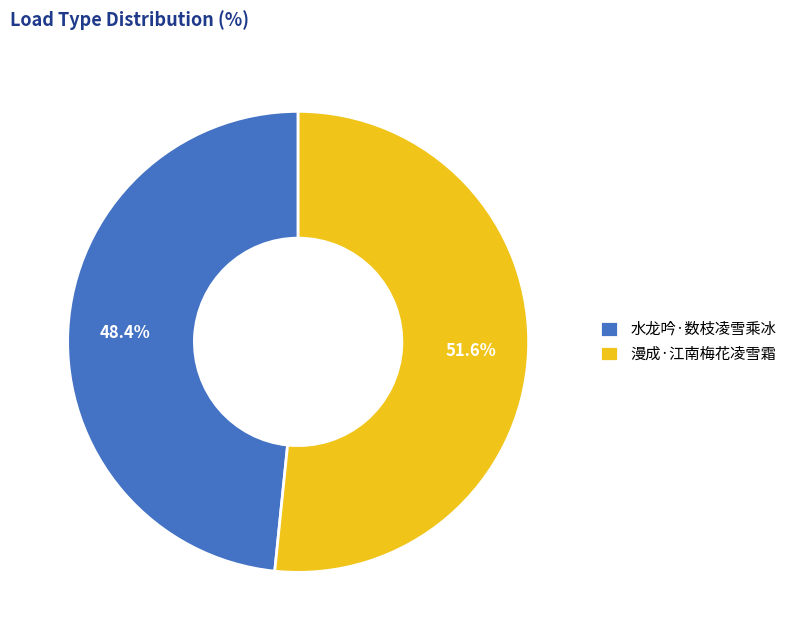

True or false: 水龙吟·数枝凌雪乘冰 accounts for 48% of the total.

True